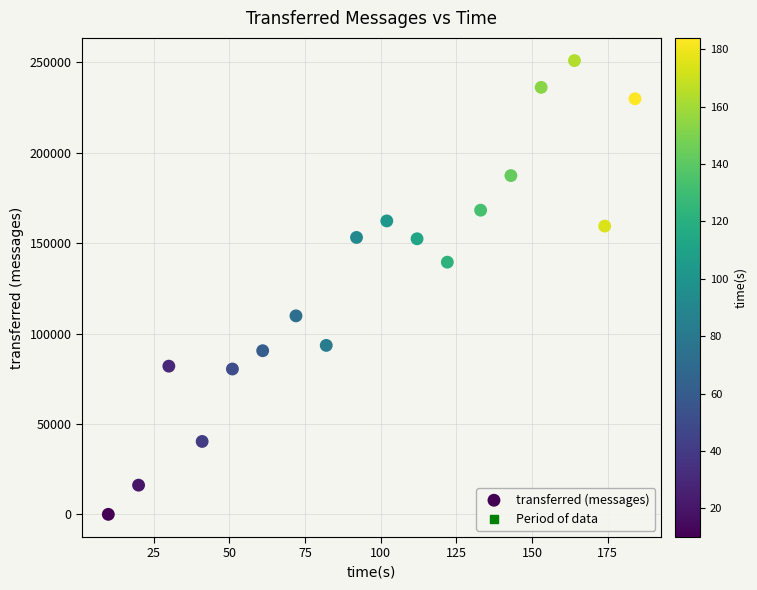

What is the range of X values (max minus min)?

174